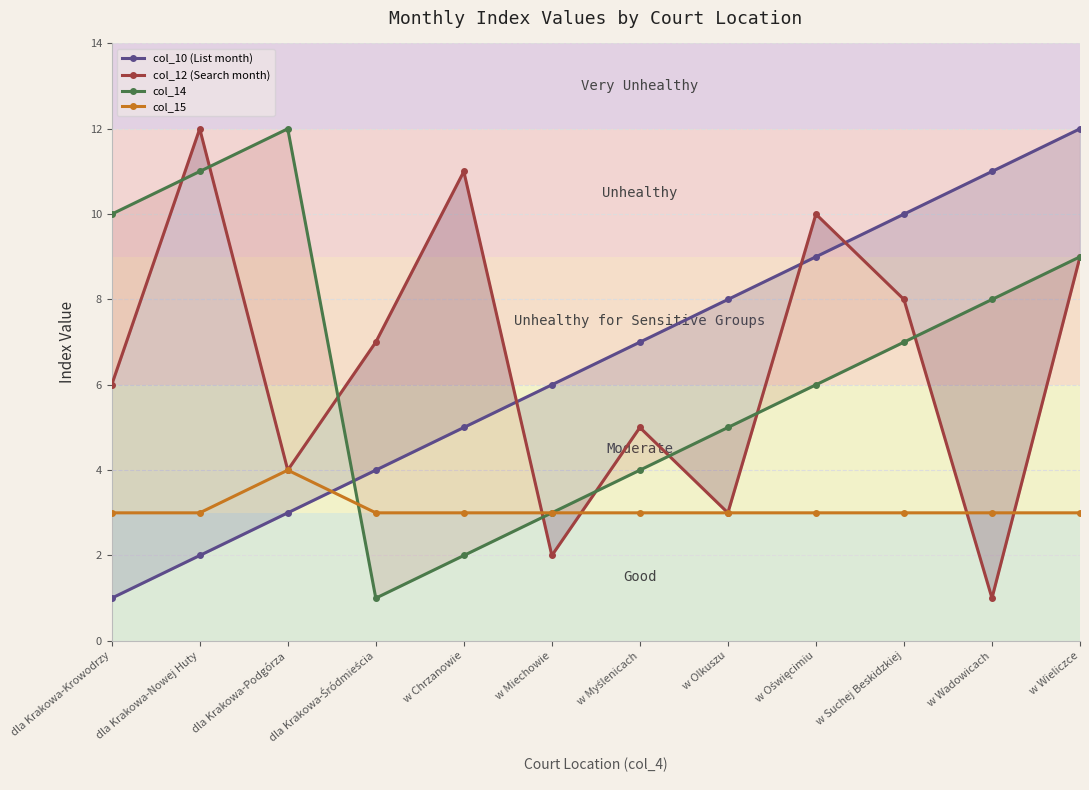

How many values in the col_10 (List month) series exceed 7?

5